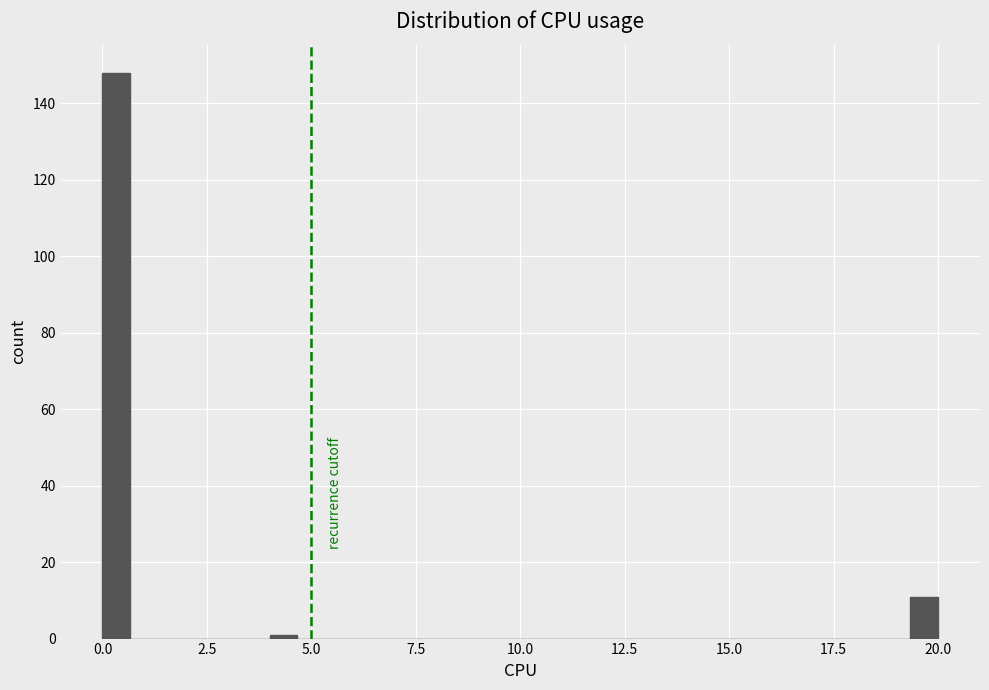

Around what value on the x-axis is the tallest bar? Give the approximate position of its centre, as read against the axis.

0.5